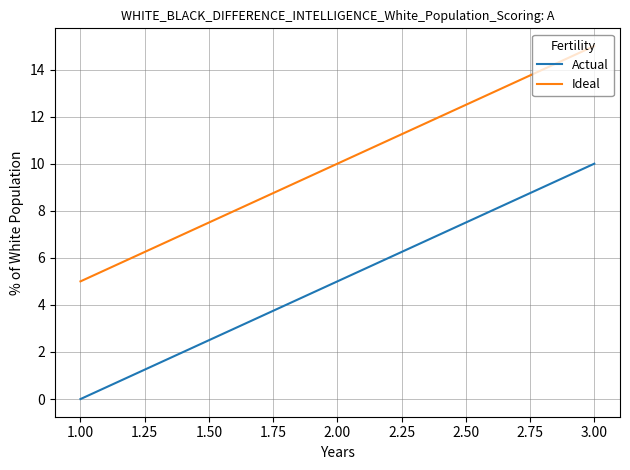

Reading right to left, transcribe all the data shown in this chart.

Actual: 10	5	0
Ideal: 15	10	5